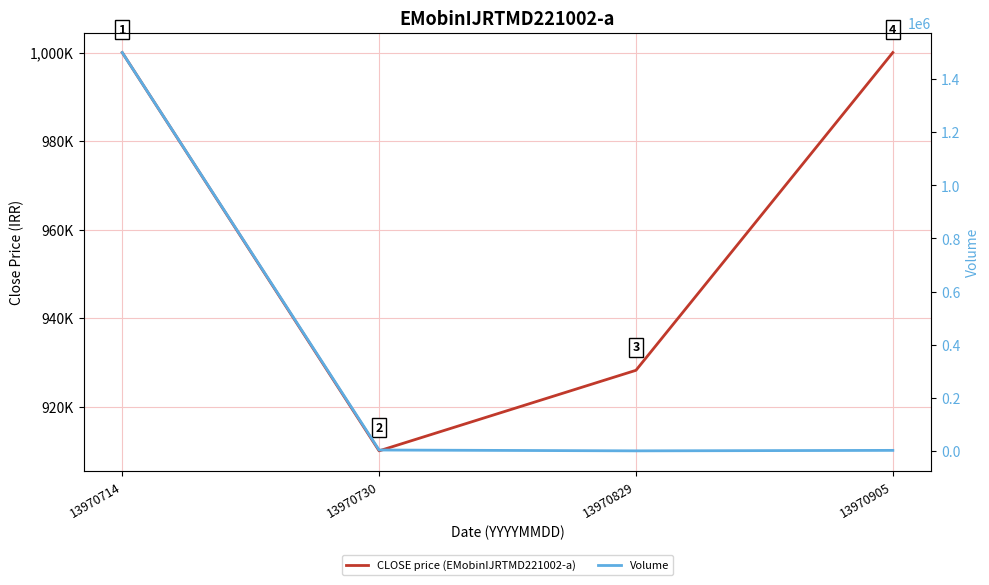

What is the difference between the maximum and minimum values in the Volume series?

1499744